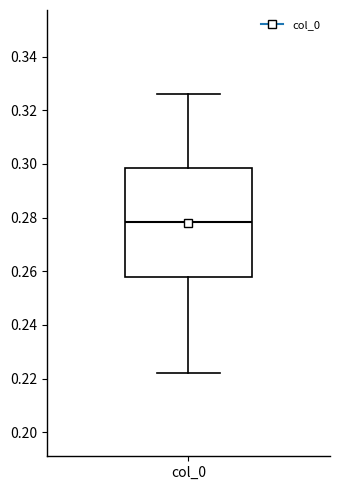

Read this box plot against the y-axis: the position of the median line, the range covered by the box, and the ends of both whiskers. The values are not printed on the chart, so give them approximately, as read against the axis.

median 0.278, box 0.258 to 0.298, whiskers 0.222 to 0.326